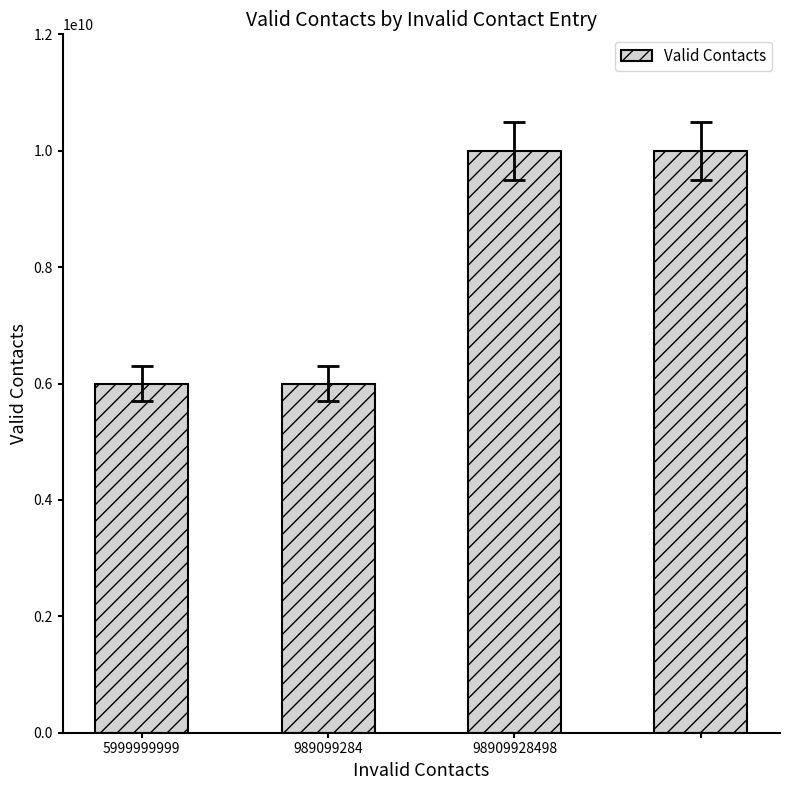

What is the sum of all values?

31999999998